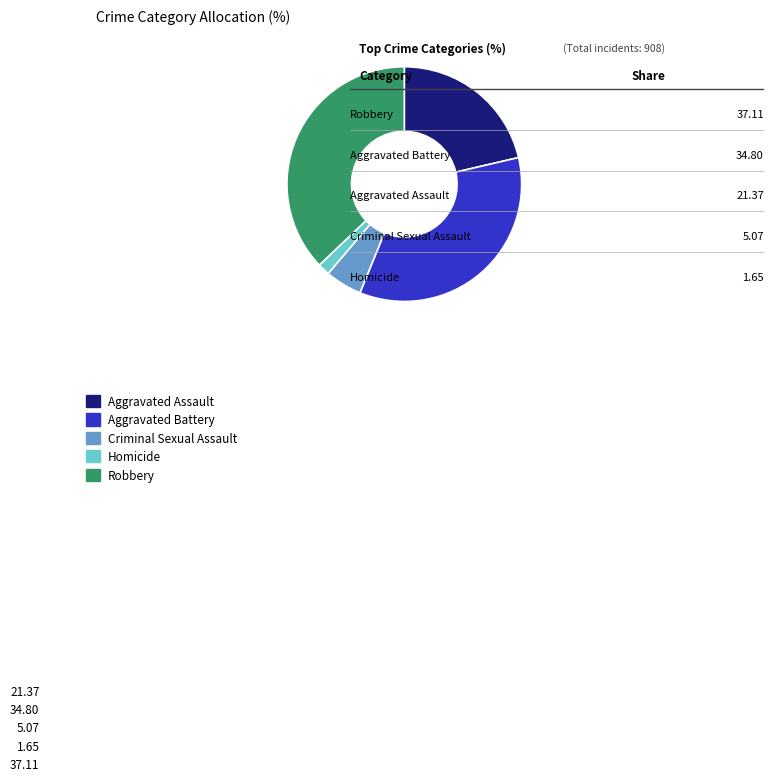

True or false: Homicide accounts for 2% of the total.

True